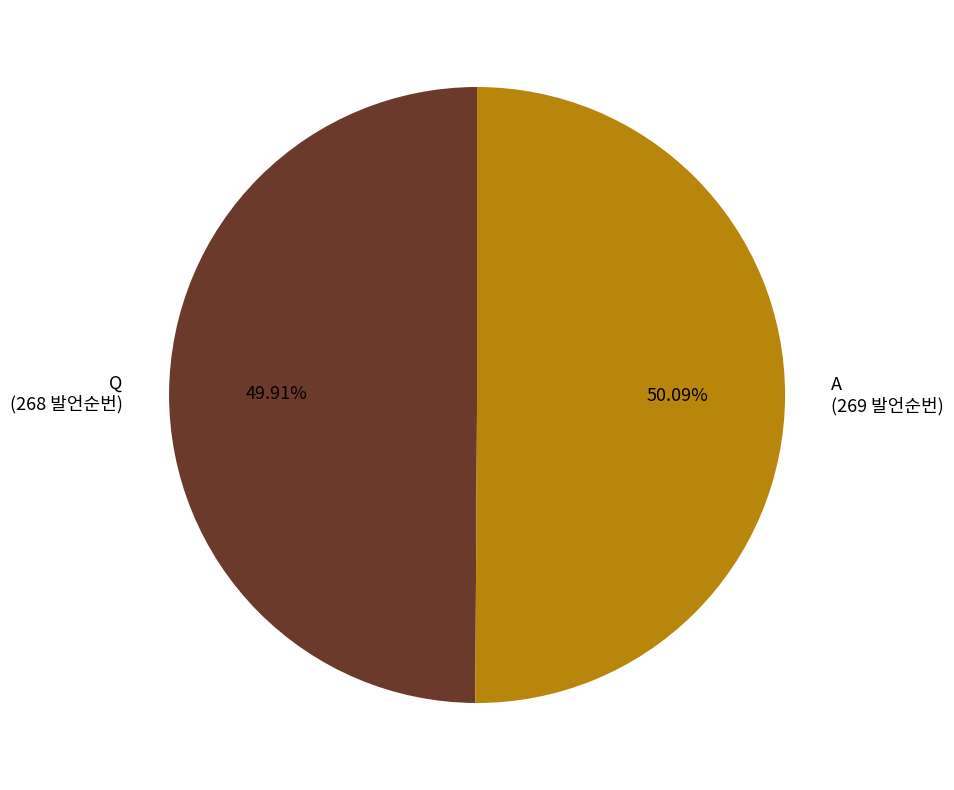

To the nearest percent, what is the average slice percentage?

50%